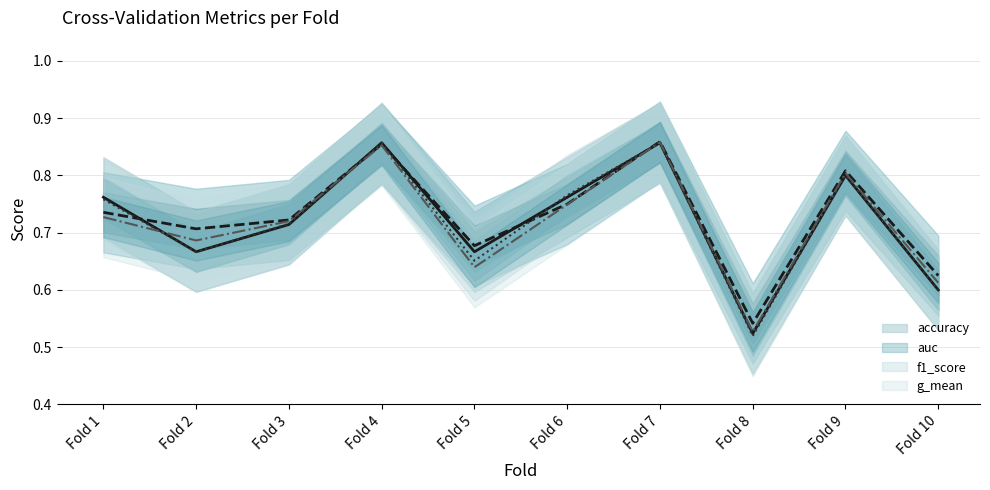

True or false: auc and g_mean intersect in this chart.

False